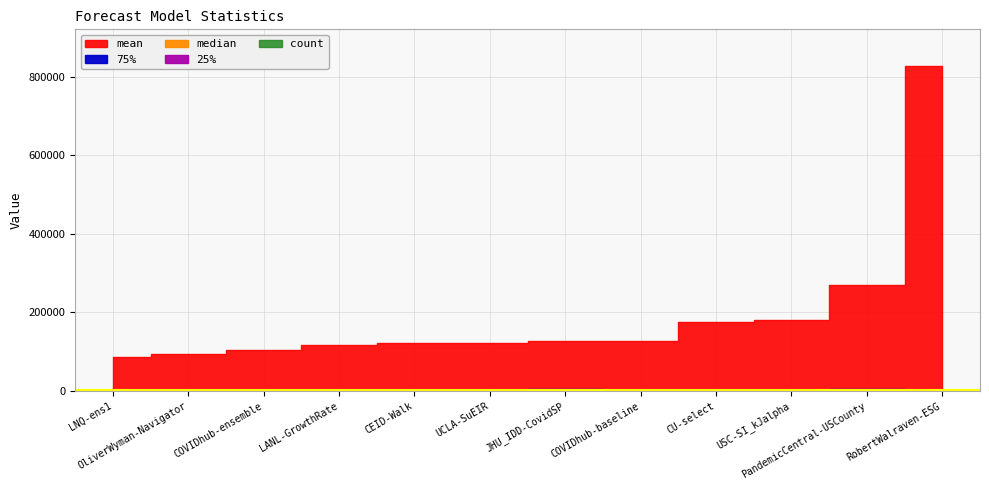

At which category is the sum across all series the highest?

RobertWalraven-ESG